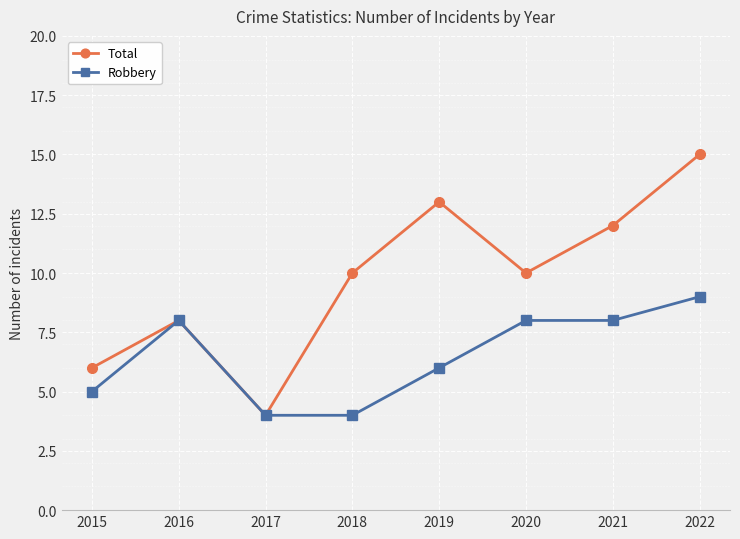

How many interior local valleys does the Total series have?

2